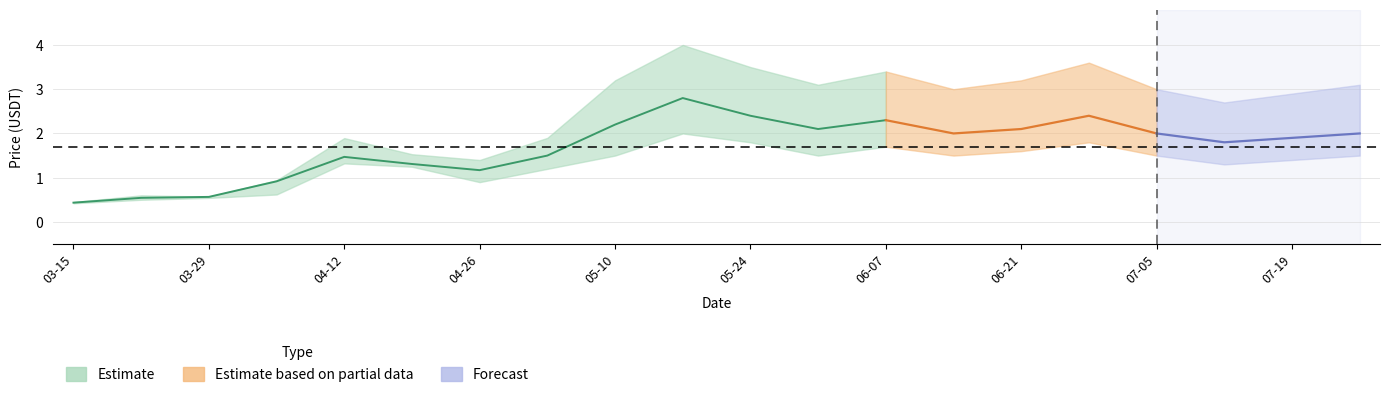

What is the total value across all series at close?

1.7